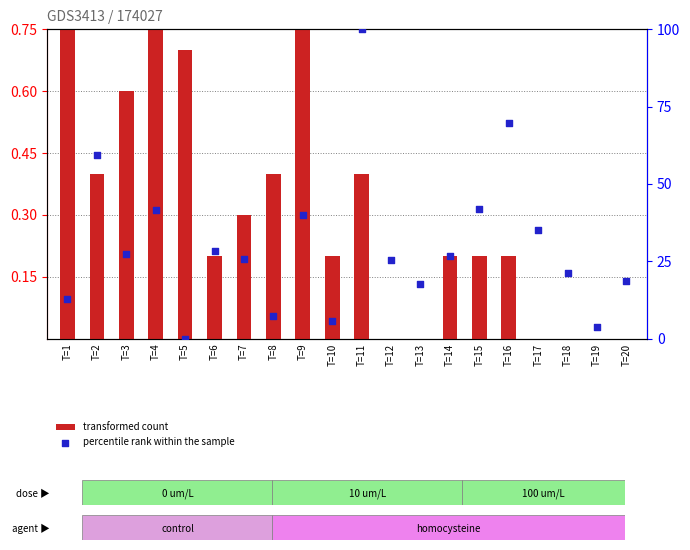

At which category is the sum across all series the highest?

T=11